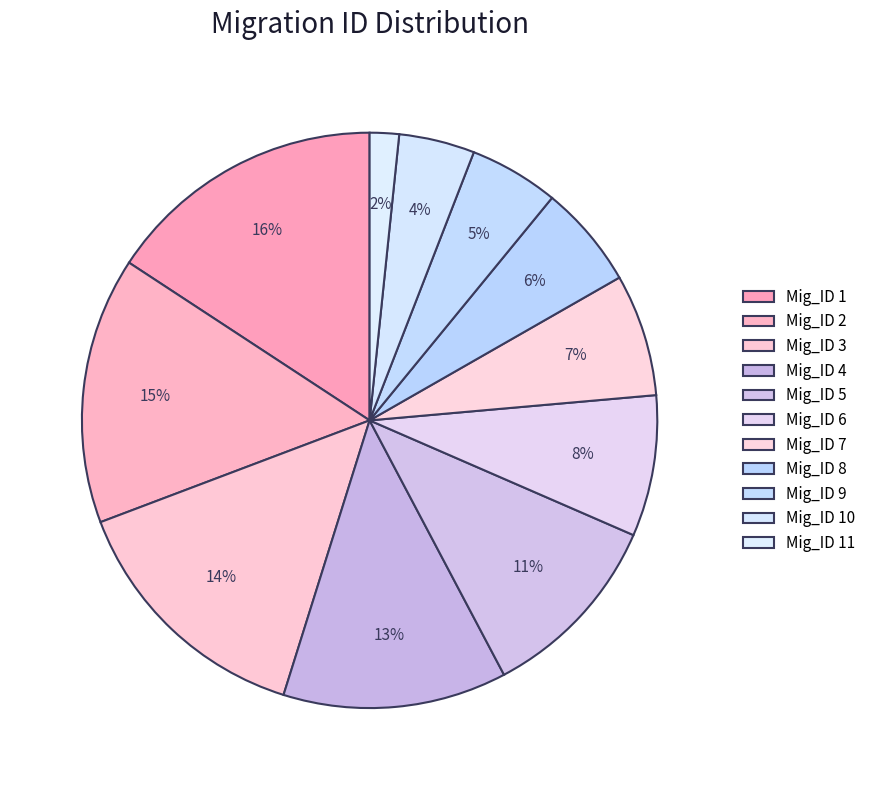

Which slice is the smallest?

11